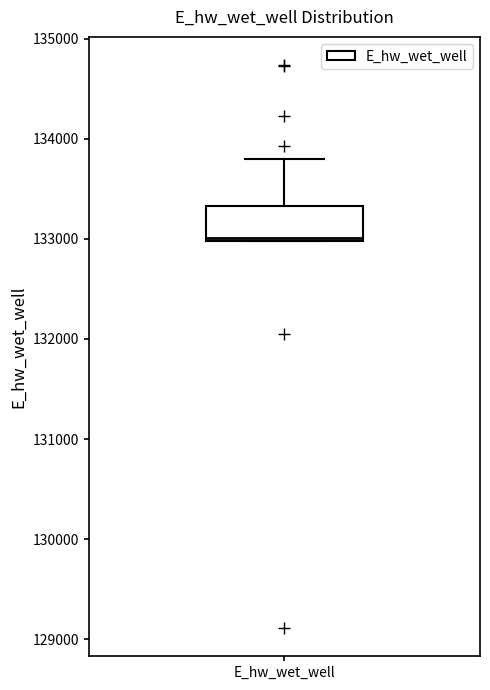

Where does the upper whisker of the box for E_hw_wet_well end on the y-axis? The values are not printed on the chart, so give them approximately, as read against the axis.

133800